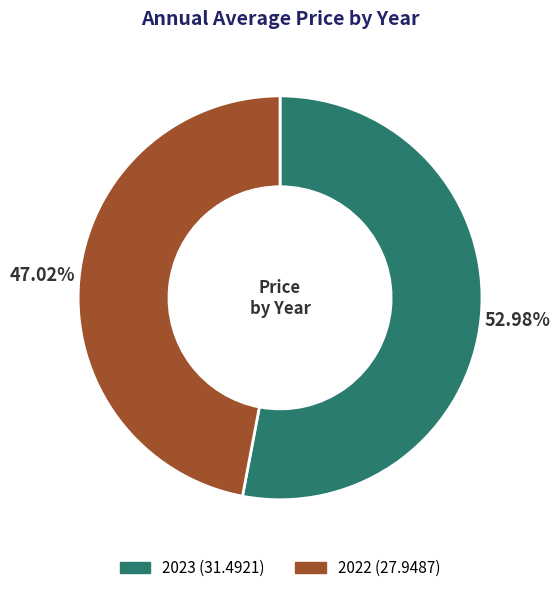

Is there a majority slice in this chart?

Yes